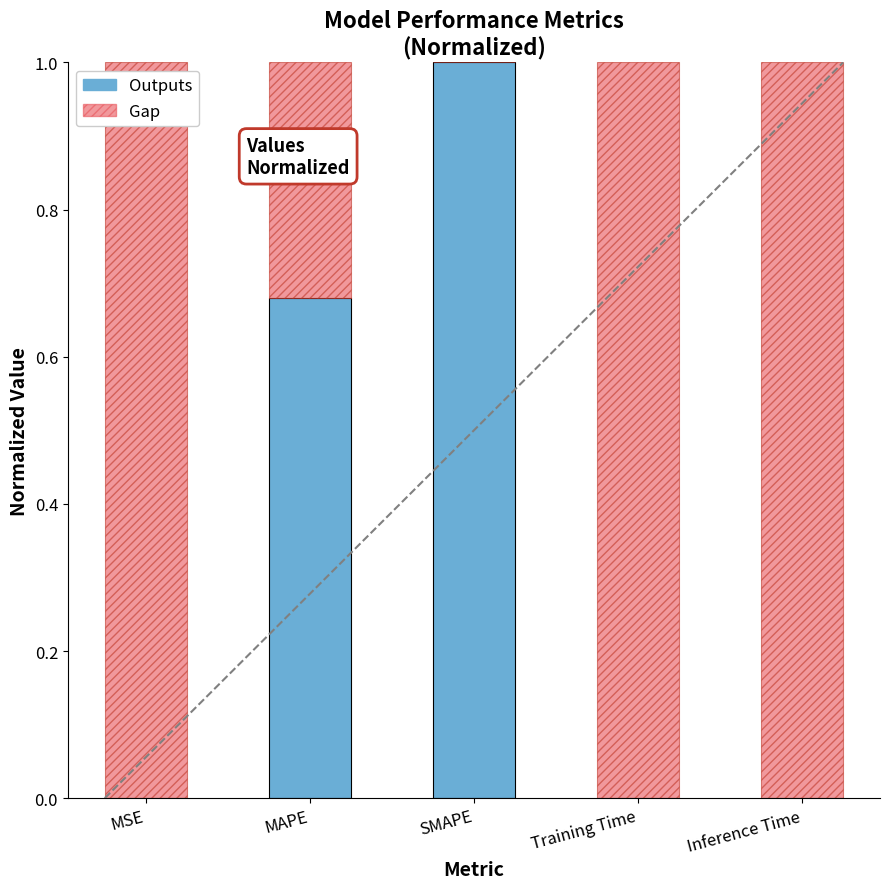

What is the sum of all Outputs values?

1.7